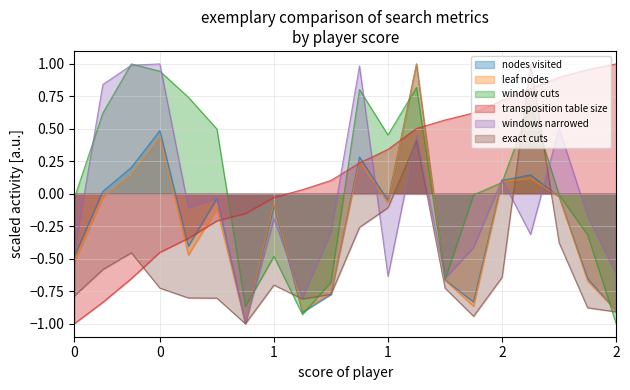

At which label does leaf nodes reach its peak?

1